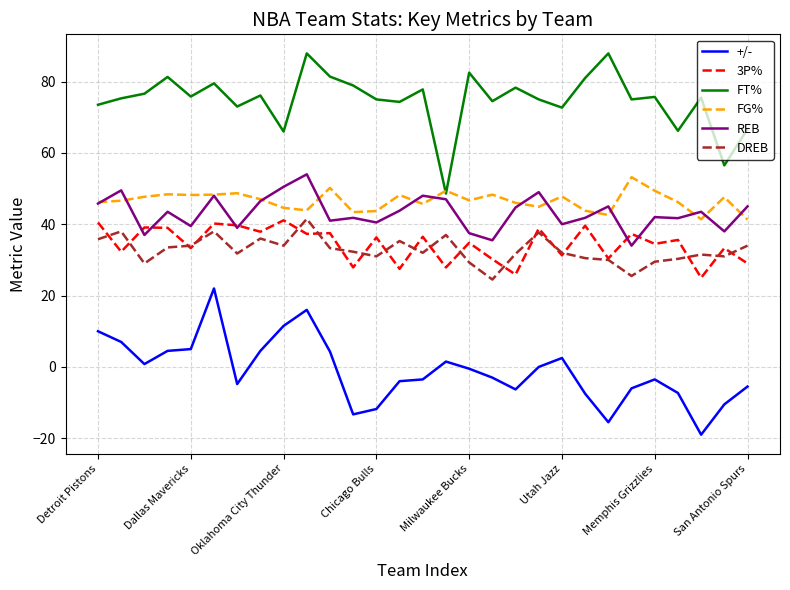

Which series has the largest total across all categories?

FT%